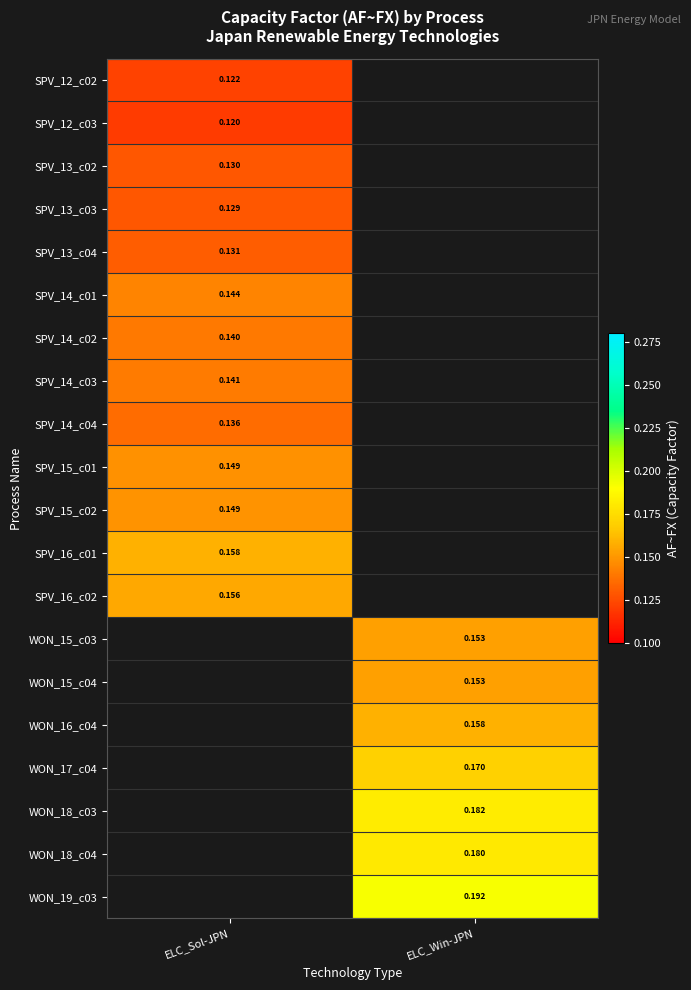

Is the value of SPV_15_c02 at ELC_Sol-JPN greater than the value of SPV_16_c02 at ELC_Sol-JPN?

No